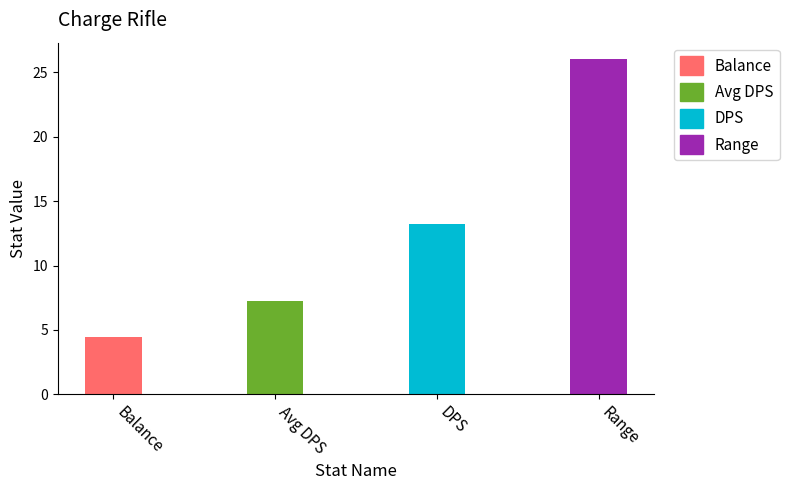

At which label is the value closest to 15?

DPS